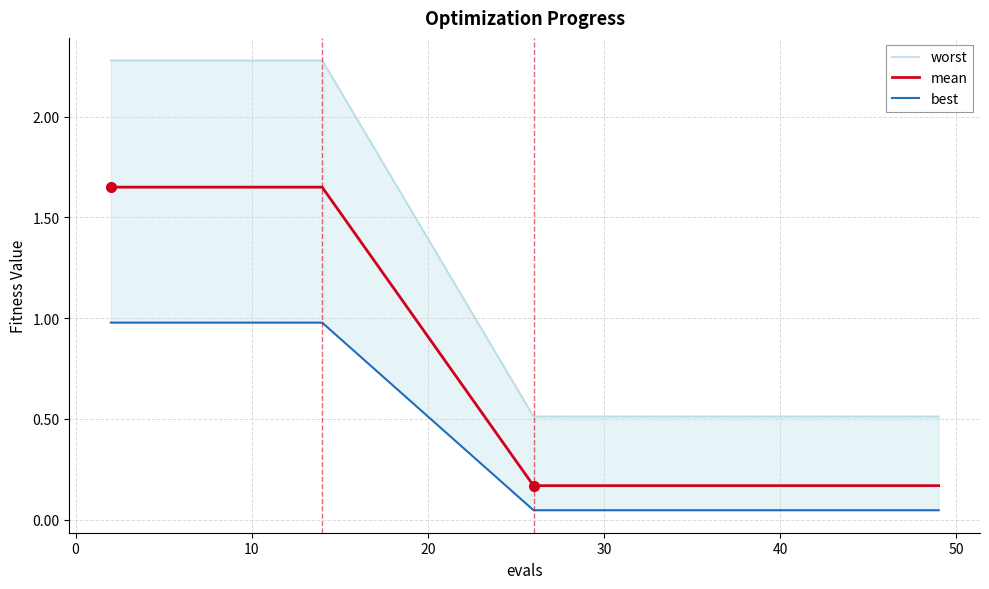

True or false: worst has more than 2 interior local peaks.

False